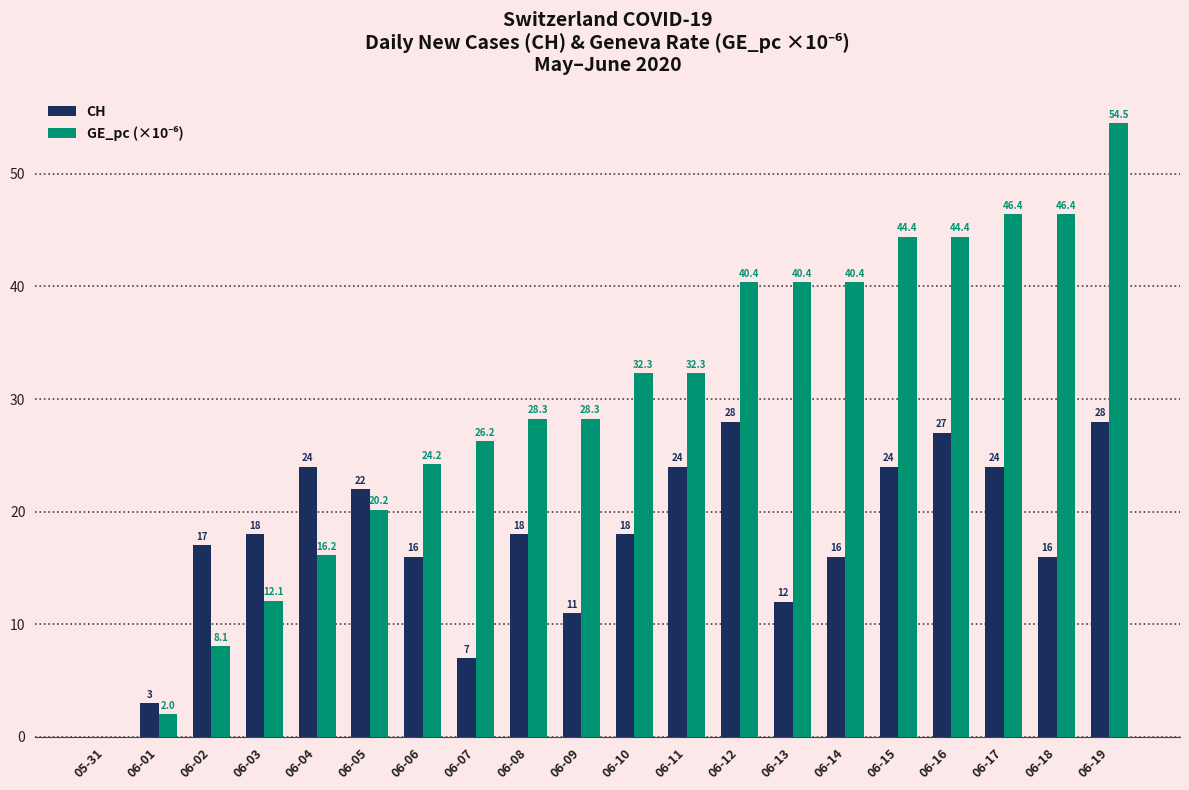

How many groups of bars are there?

20